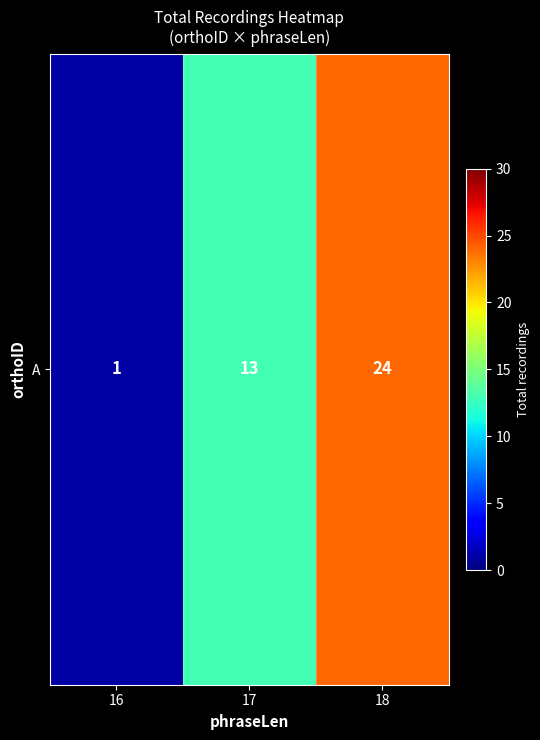

True or false: the data shows 13 at 17.

True